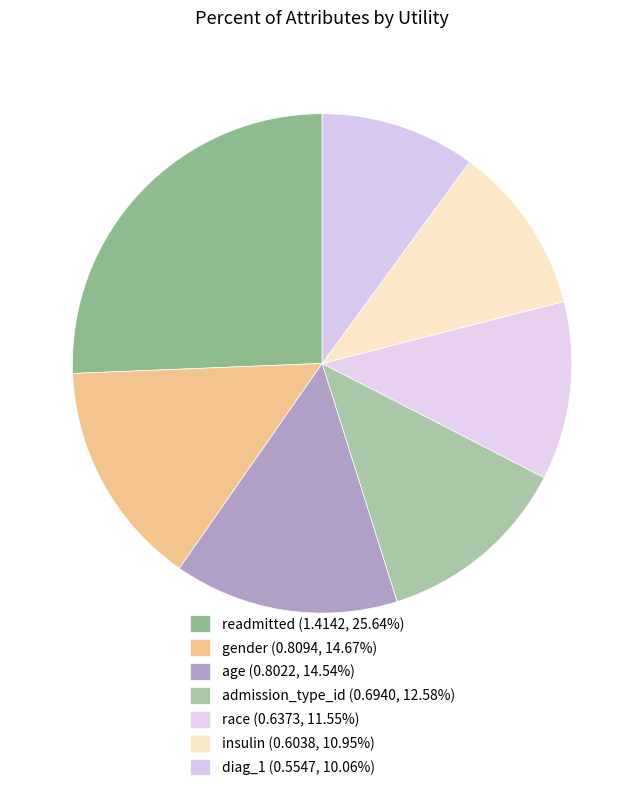

Which category has the biggest portion of the pie?

readmitted